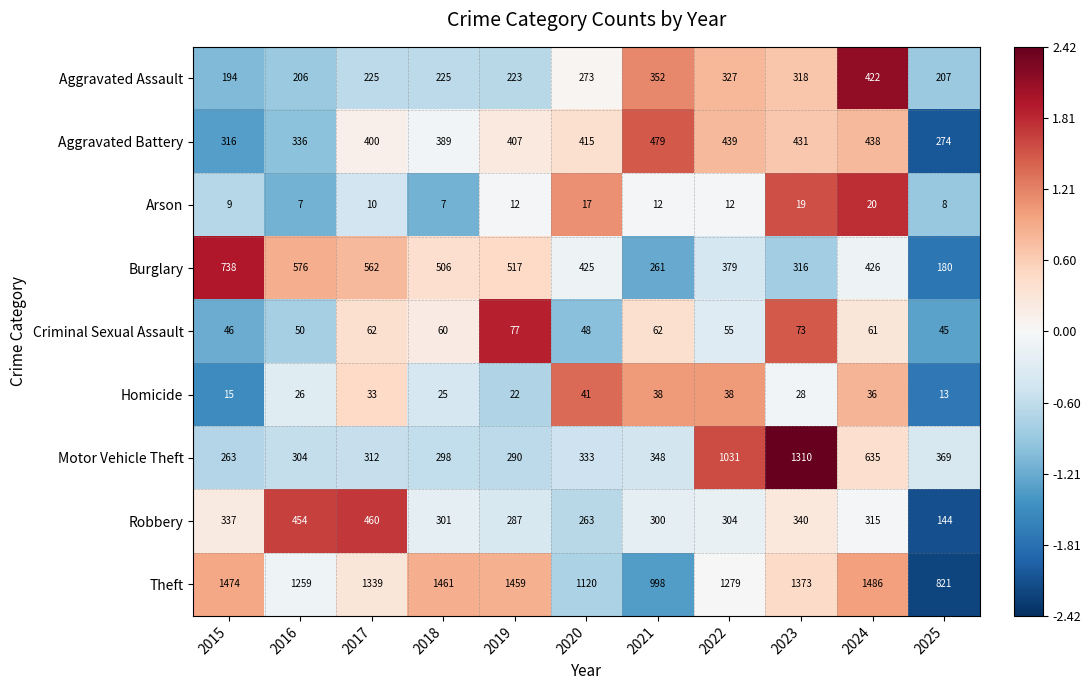

What is the difference between the highest and lowest values at 2017?

1329